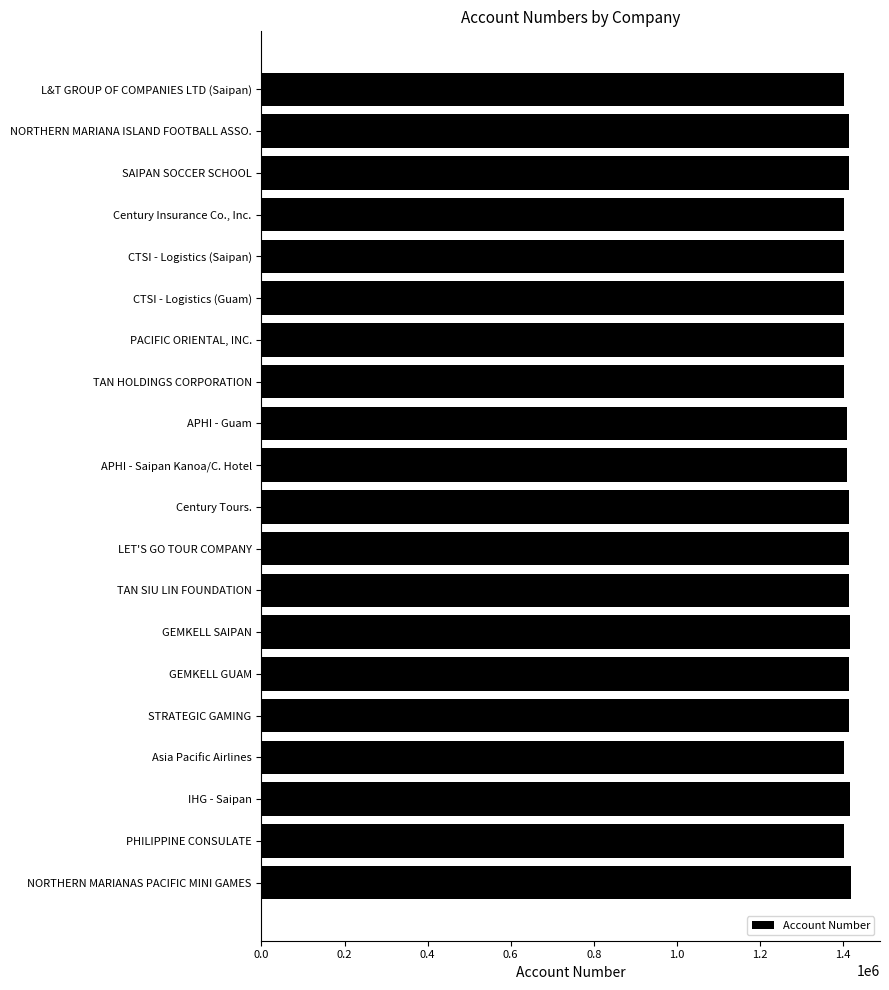

Is it true that the value at LET'S GO TOUR COMPANY is 1415267?

True